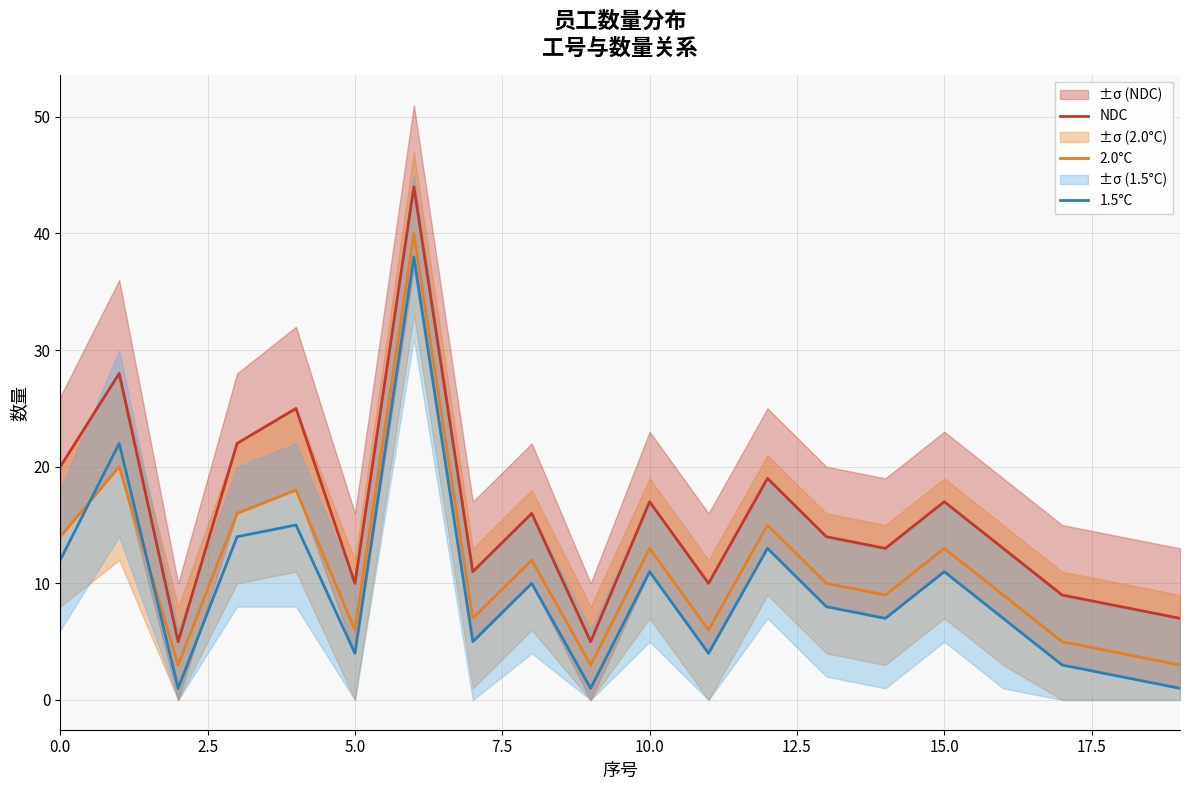

What is the value of the NDC point at the 16th from the left?

17